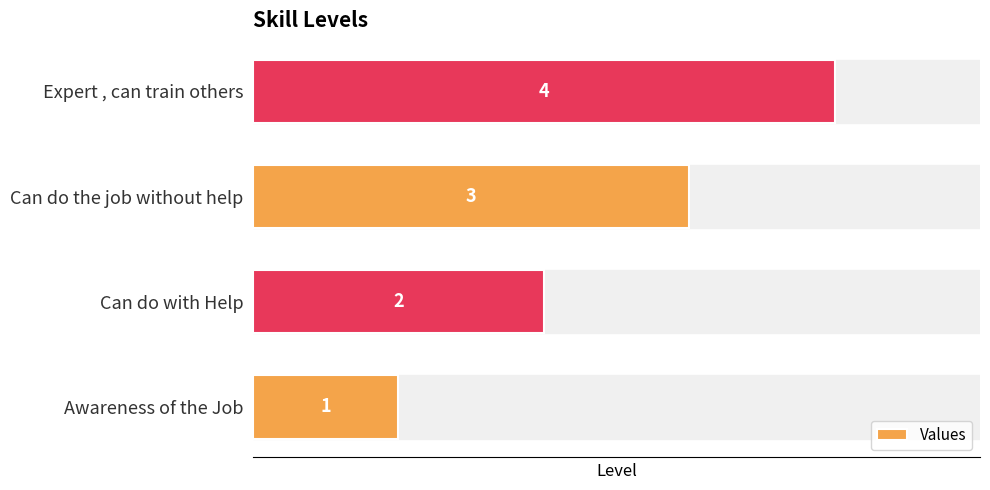

What is the sum of all values?

10